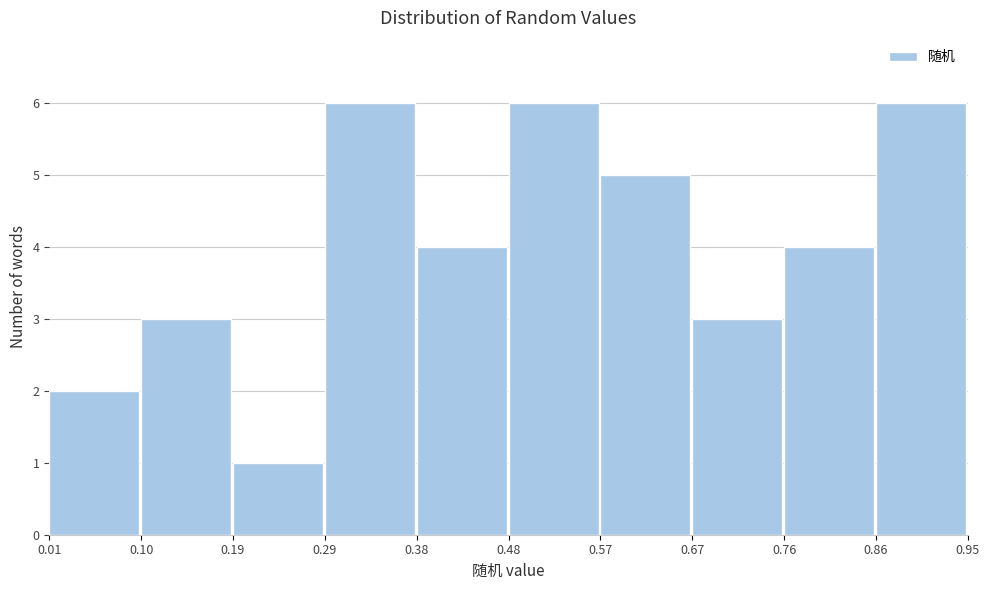

Reading left to right, transcribe this chart: for each bar, give the range it covers on the x-axis and its height. The values are not printed on the chart, so give them approximately, as read against the axis.

0.01 to 0.10: 2
0.10 to 0.19: 3
0.19 to 0.29: 1
0.29 to 0.38: 6
0.38 to 0.48: 4
0.48 to 0.57: 6
0.57 to 0.67: 5
0.67 to 0.76: 3
0.76 to 0.86: 4
0.86 to 0.95: 6